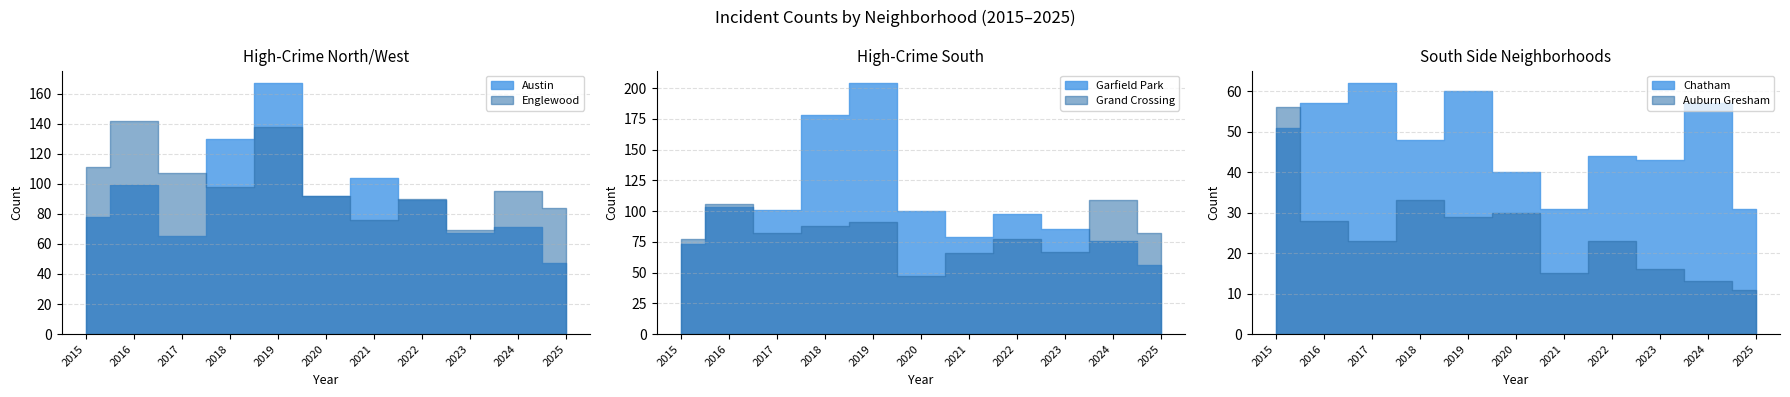

What is the spread (max minus min) of values at 2016?

114